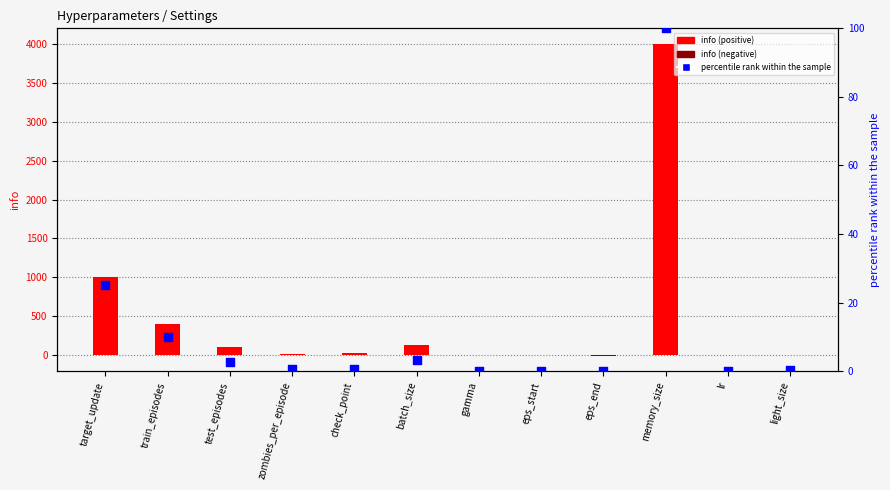

Which series contains the highest Y value?

info (positive)